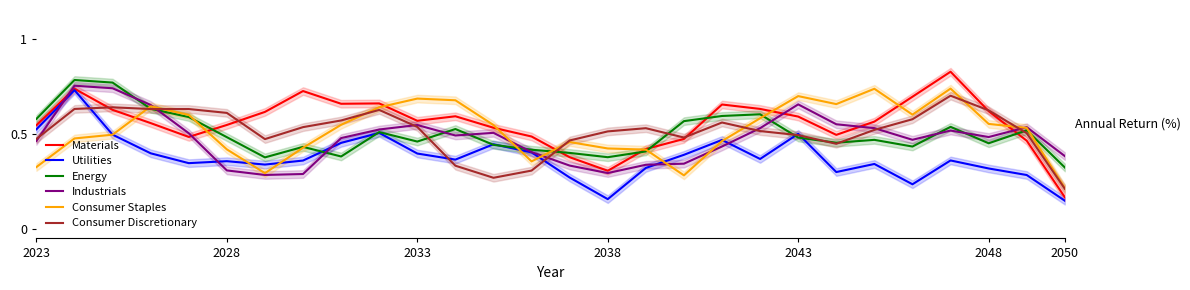

The value of Consumer Discretionary at 14 is 0.2. True or false?

False